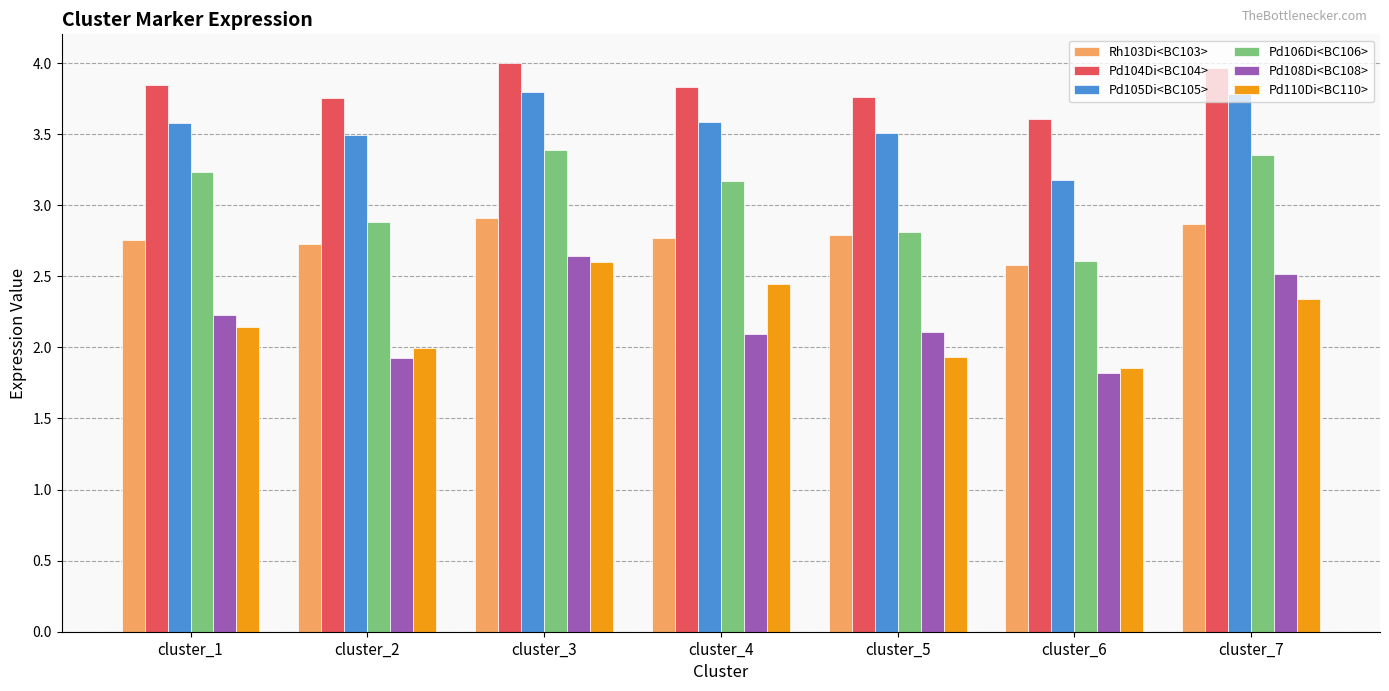

At which category is the sum across all series the highest?

cluster_3